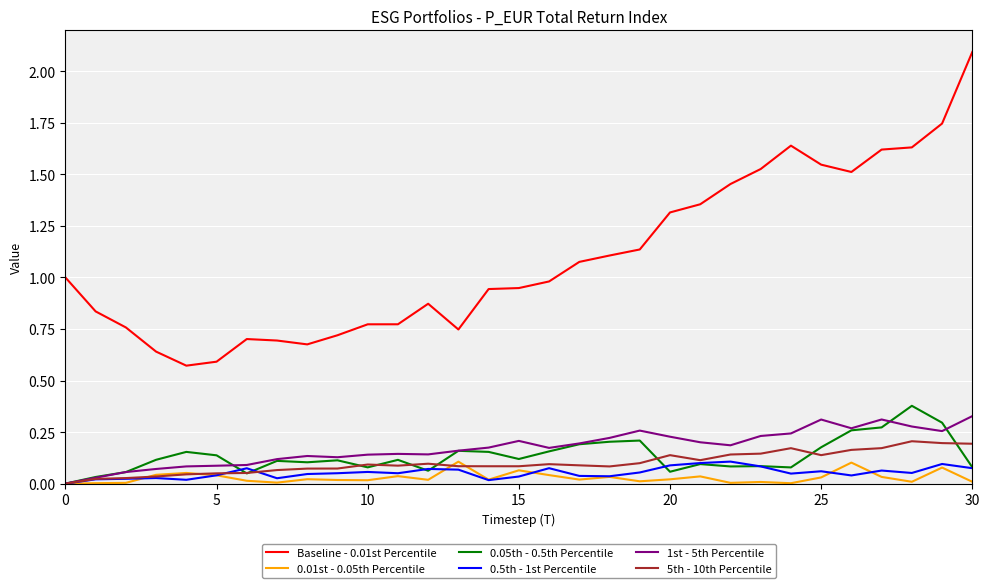

Which series has the largest total across all categories?

Baseline - 0.01st Percentile